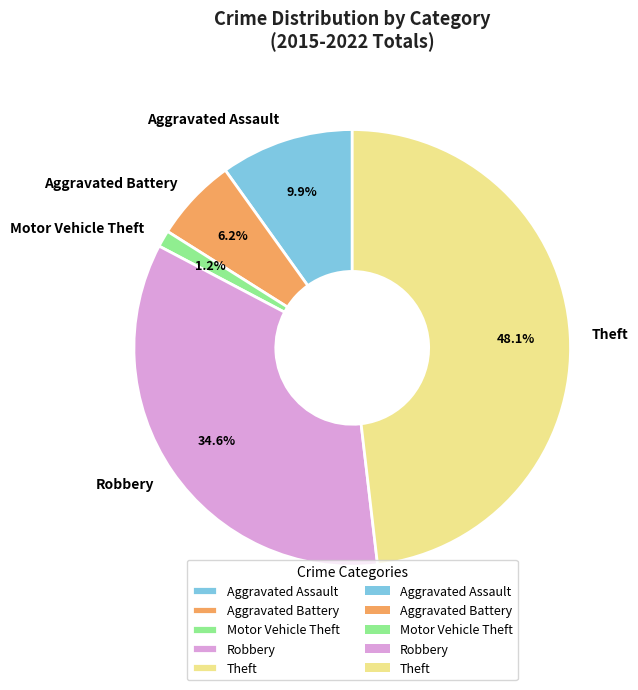

To the nearest percent, what is the combined percentage of Robbery and Theft?

83%